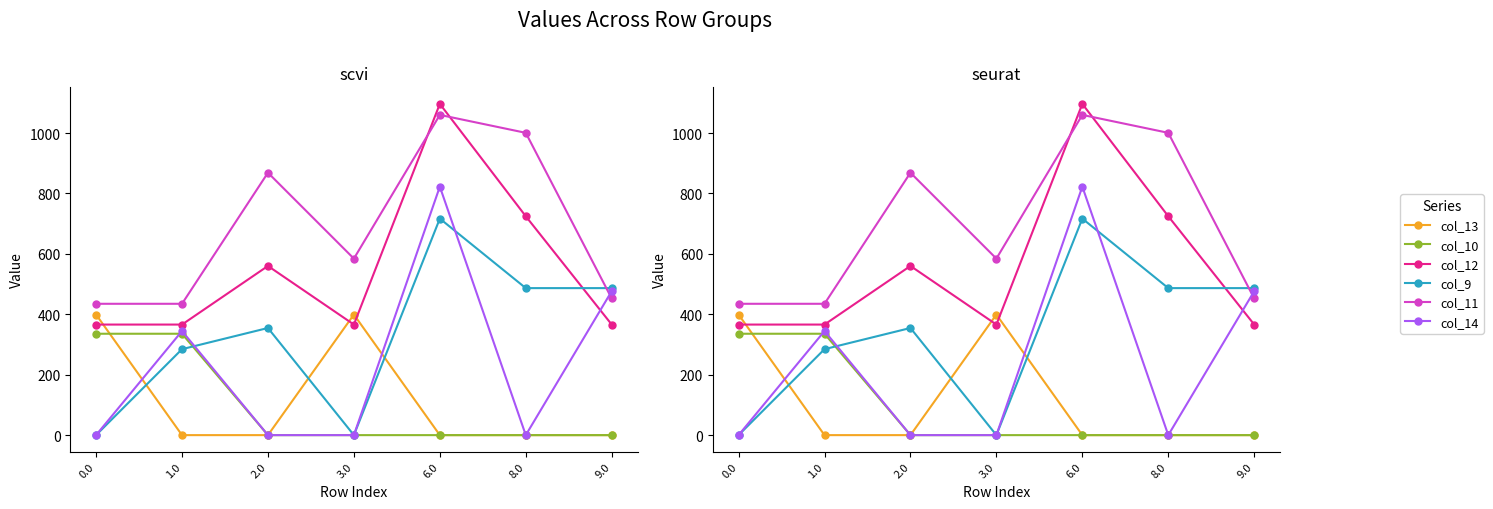

True or false: col_13 has a value of -240.5 at 9.0.

False